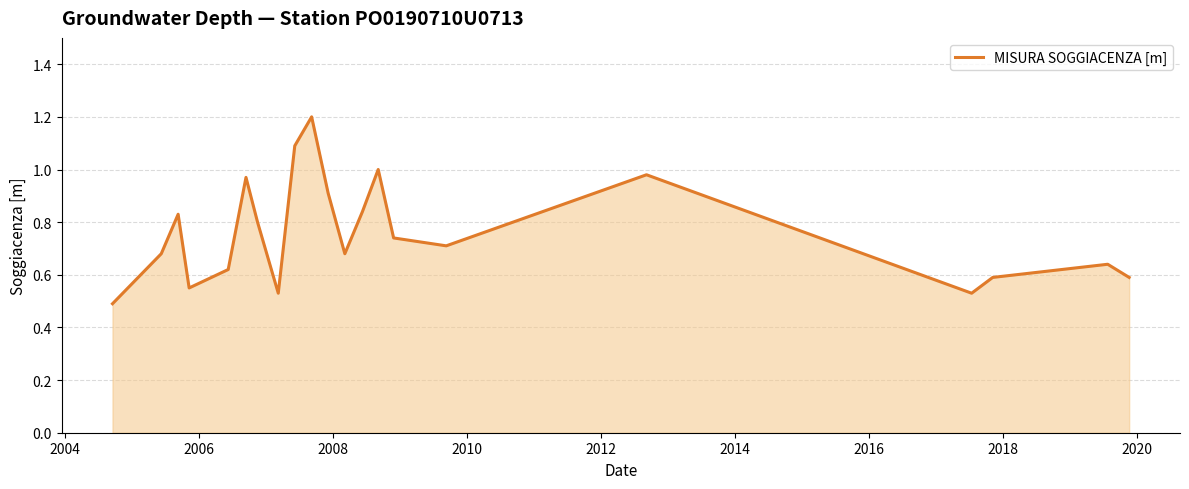

What is the maximum value shown in the chart?

1.2